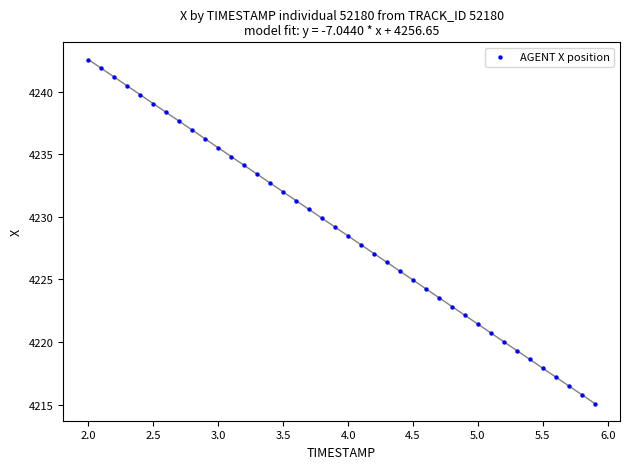

What is the range of X values (max minus min)?

3.9